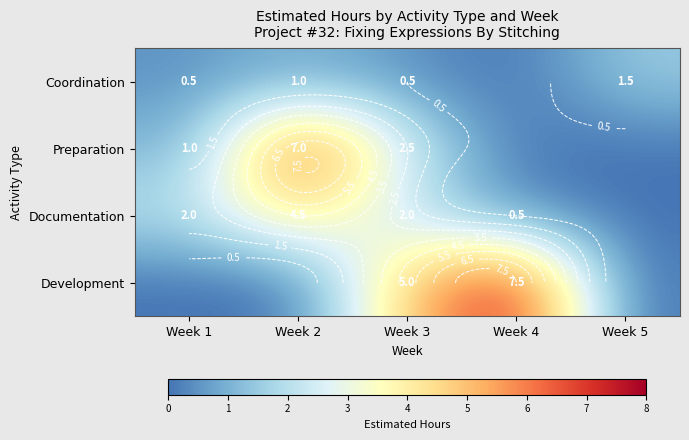

Which series has the largest range (max minus min)?

Development